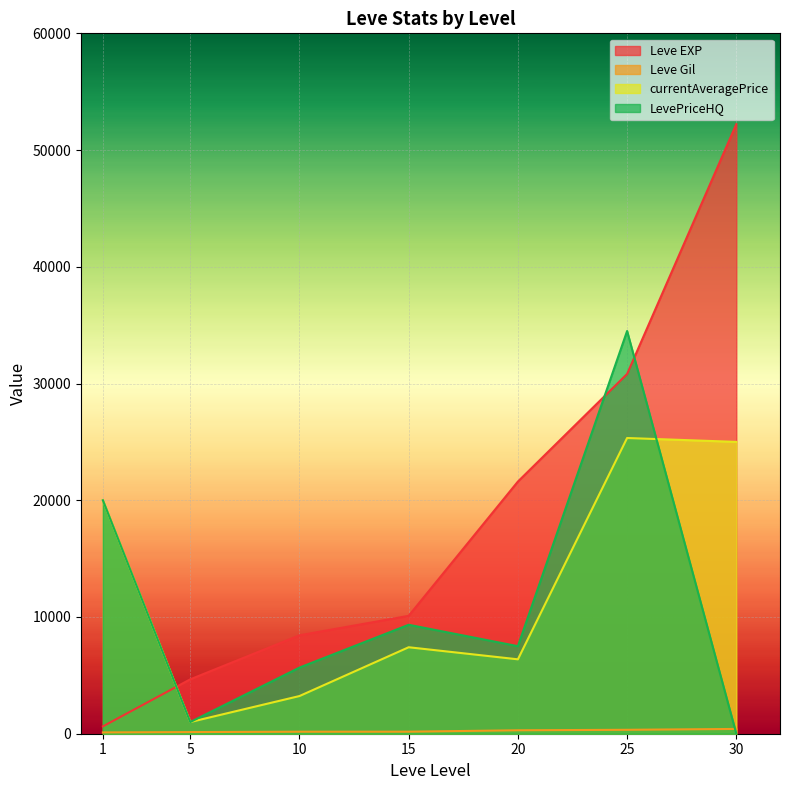

The value of currentAveragePrice at 25 is 25333. True or false?

True